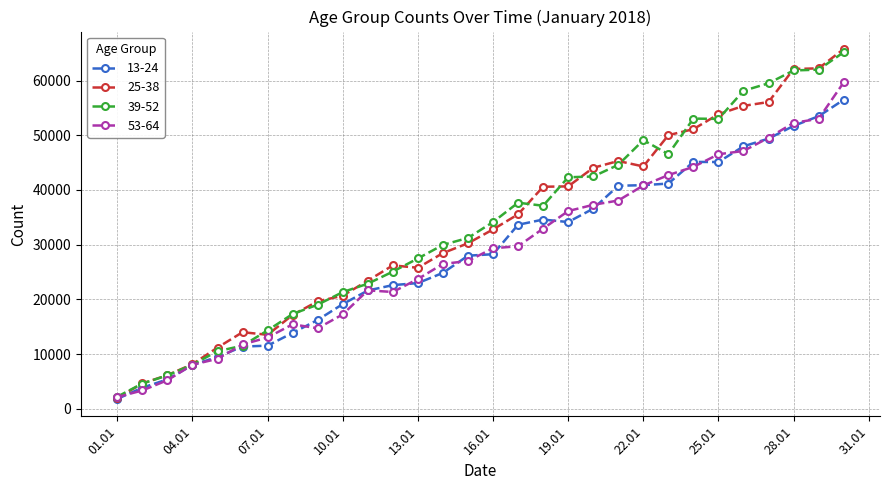

What is the value of the 13-24 point at the 13th from the left?

22981